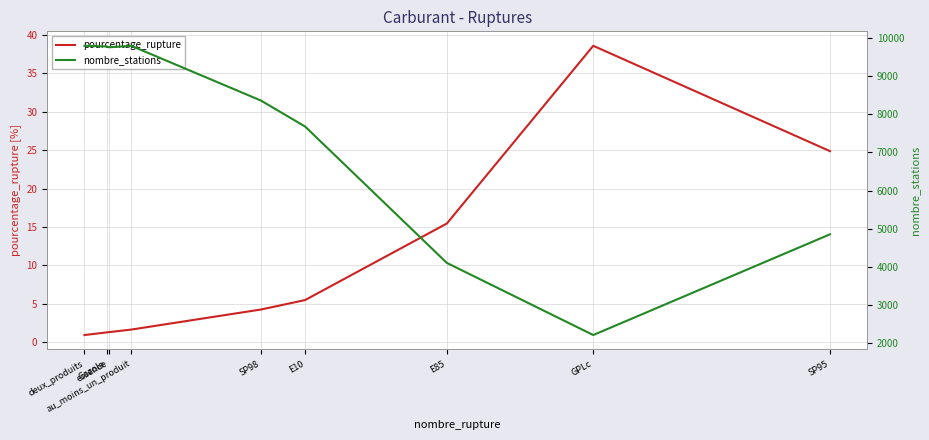

The value of pourcentage_rupture at Gazole is 1.3. True or false?

True